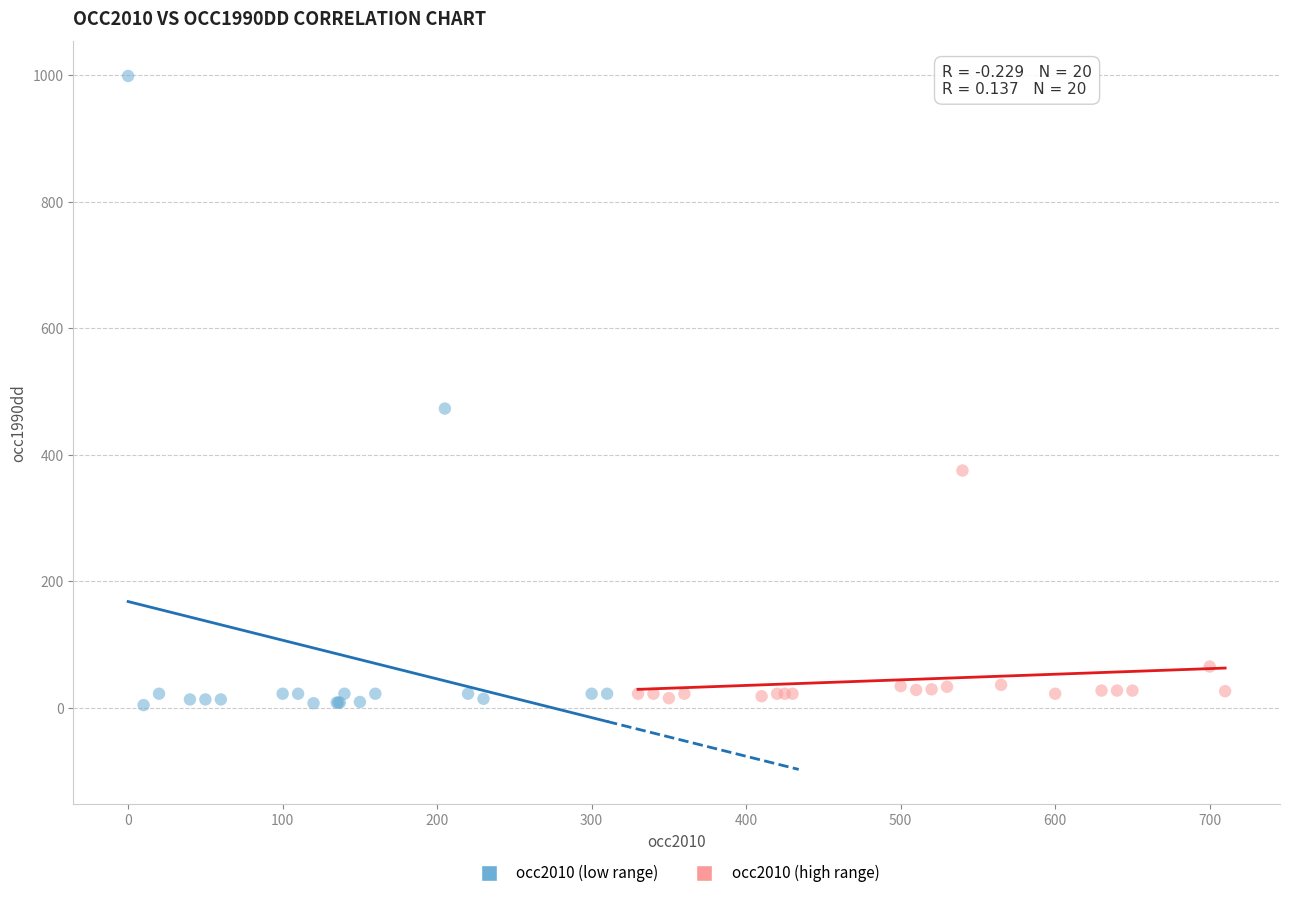

Which series has the largest Y range (max minus min)?

occ2010 (low range)